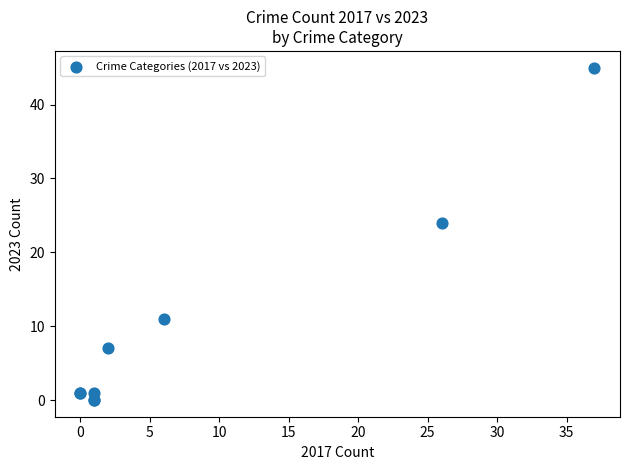

What Y value in the scatter plot is closest to 22?

24